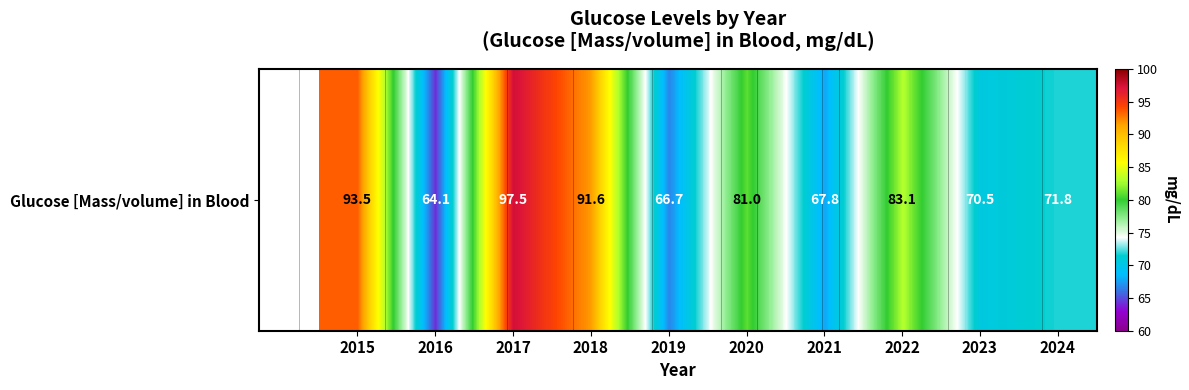

What is the difference between the maximum and minimum values?

33.4